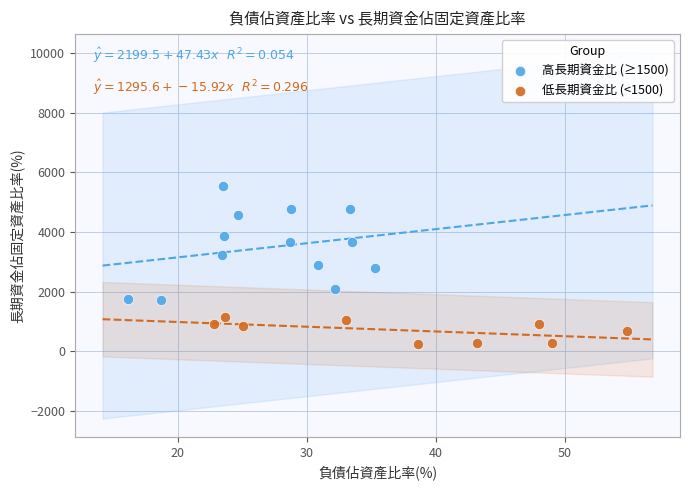

Which series has the largest Y range (max minus min)?

高長期資金比 (≥1500)